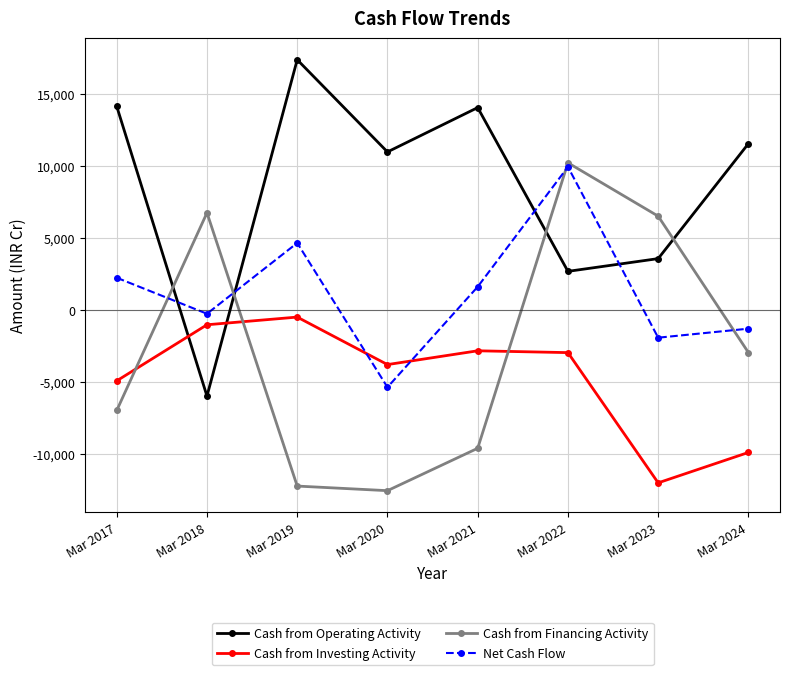

What is the sum of all Cash from Financing Activity values?

-20823